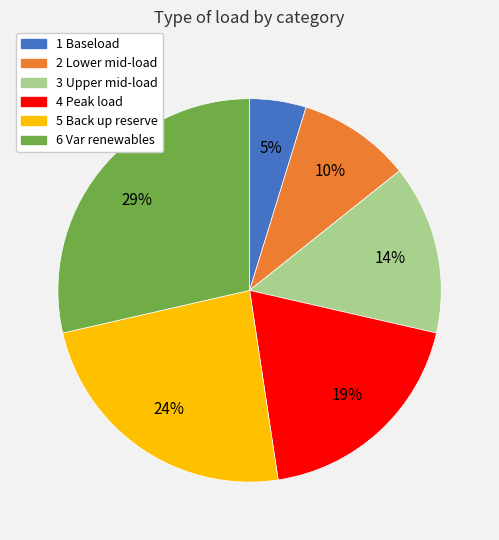

To the nearest percent, what is the average slice percentage?

17%